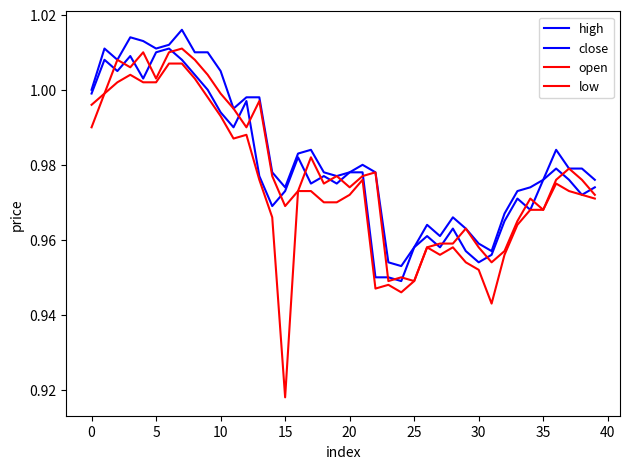

Is this an area chart (filled region under the line)?

No